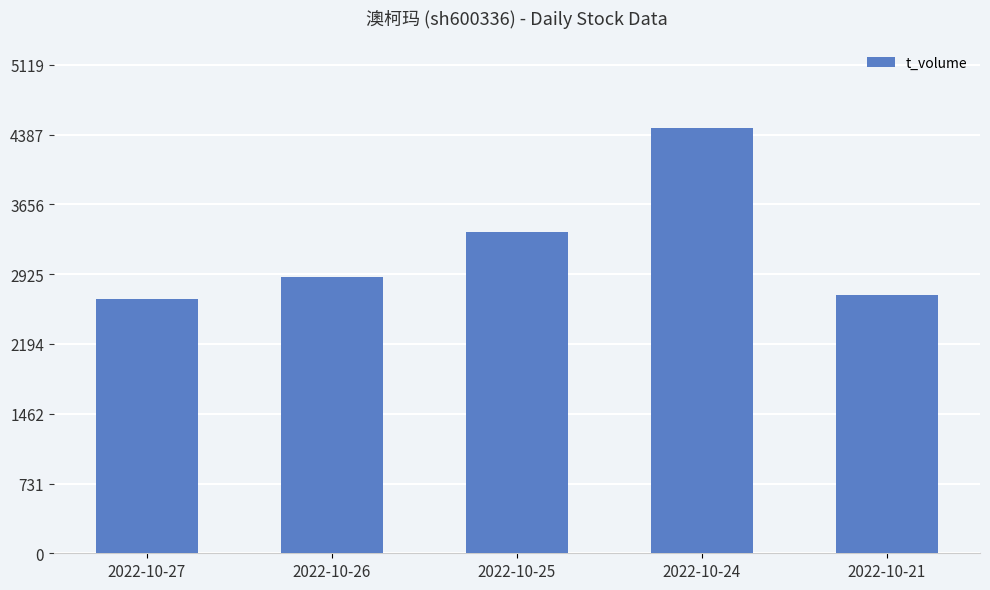

What value does the data have at 2022-10-21?

2701